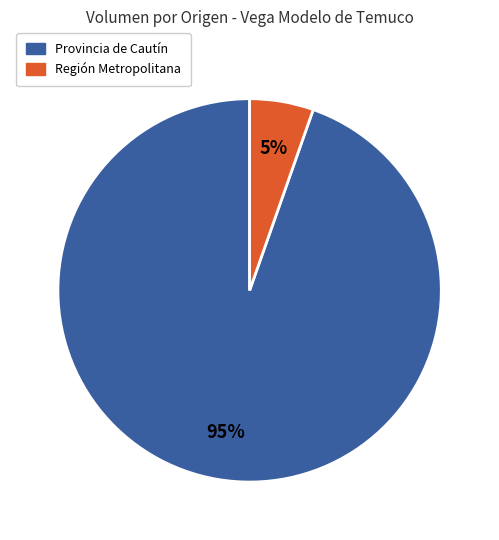

To the nearest percent, what is the average slice percentage?

50%